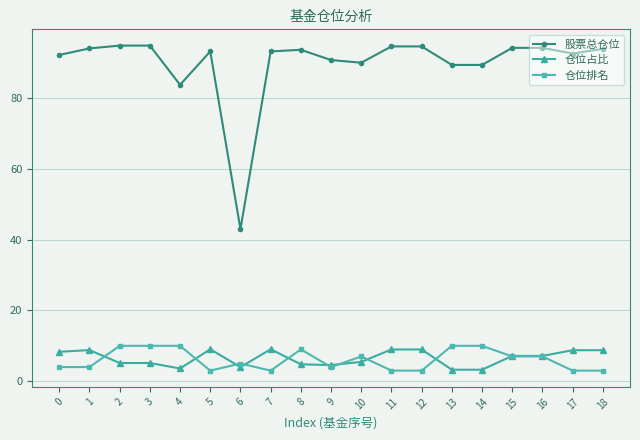

Rank the series by their maximum value, from lowest to highest.

仓位占比, 仓位排名, 股票总仓位